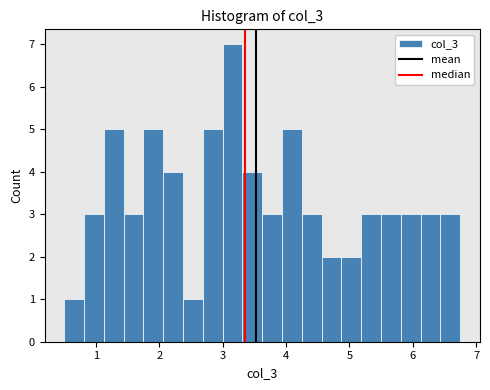

Read against the x-axis, roughly where is the centre of the tallest bar?

3.2